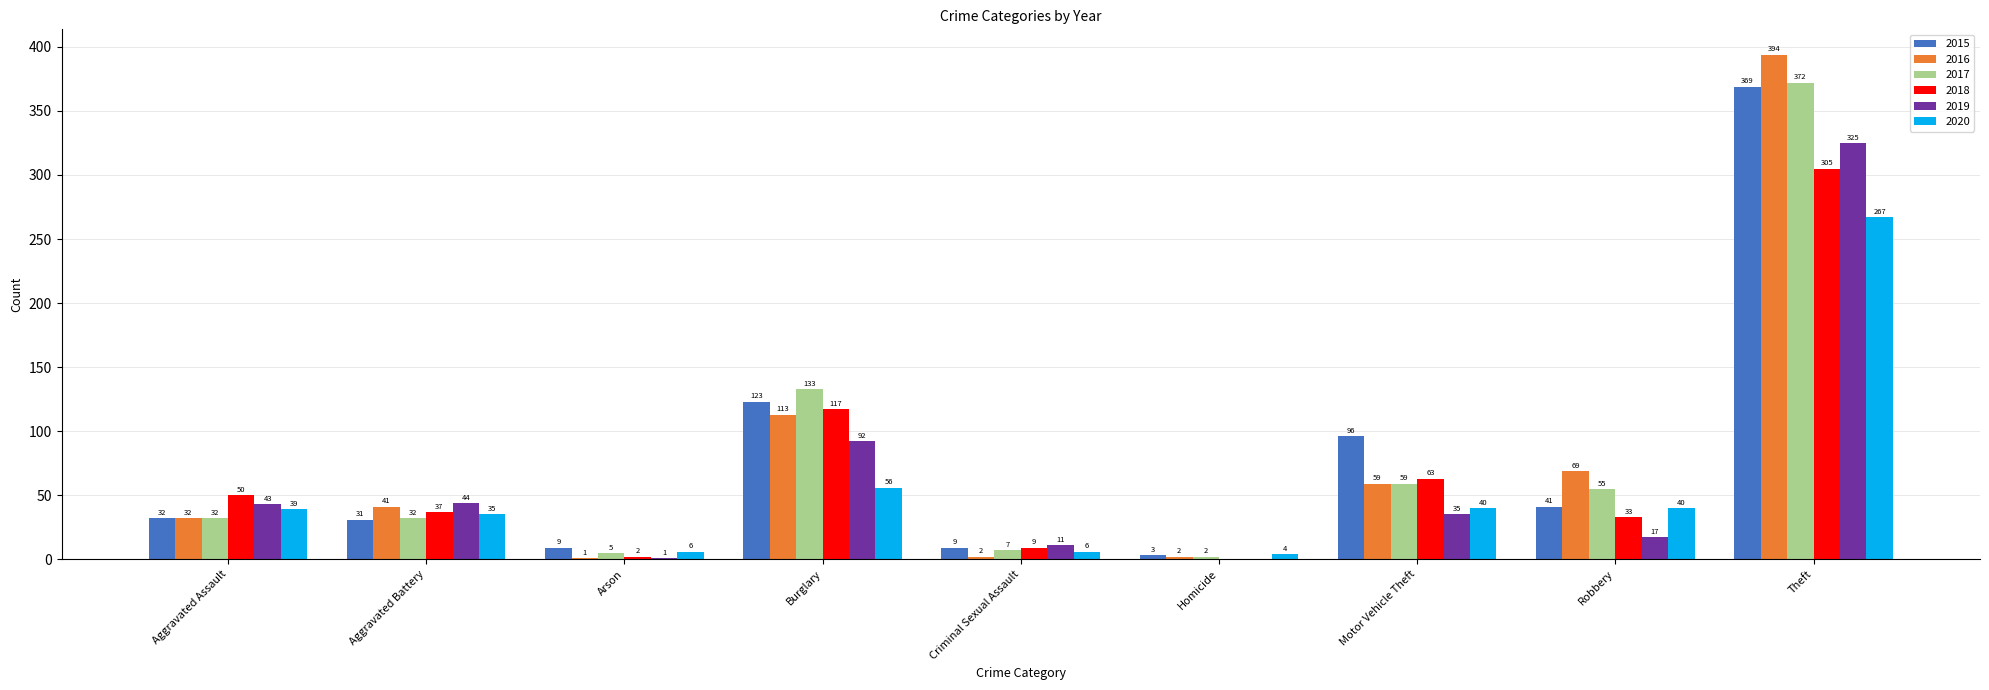

Where does the 2019 series first go above 35?

Aggravated Assault